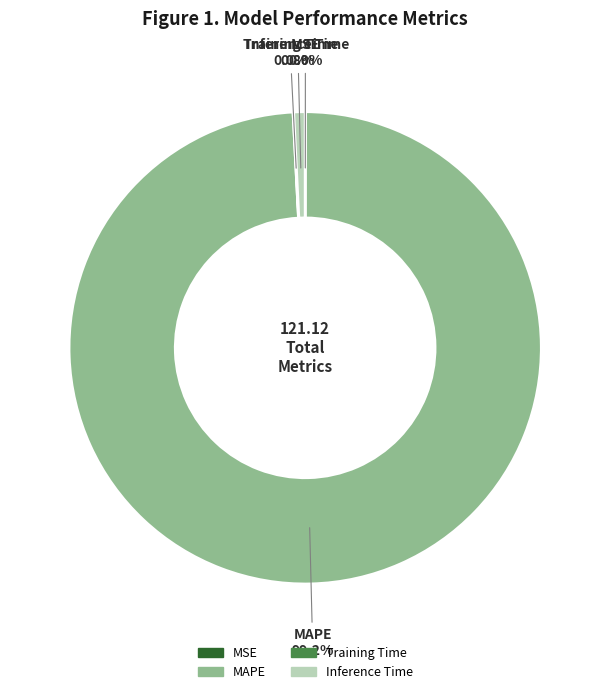

Does any single category account for the majority?

Yes